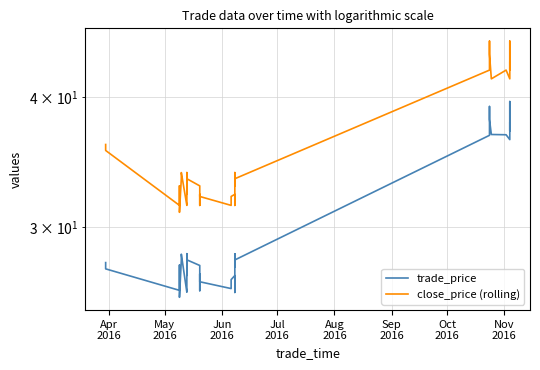

True or false: close_price (rolling) and trade_price cross at least once.

False